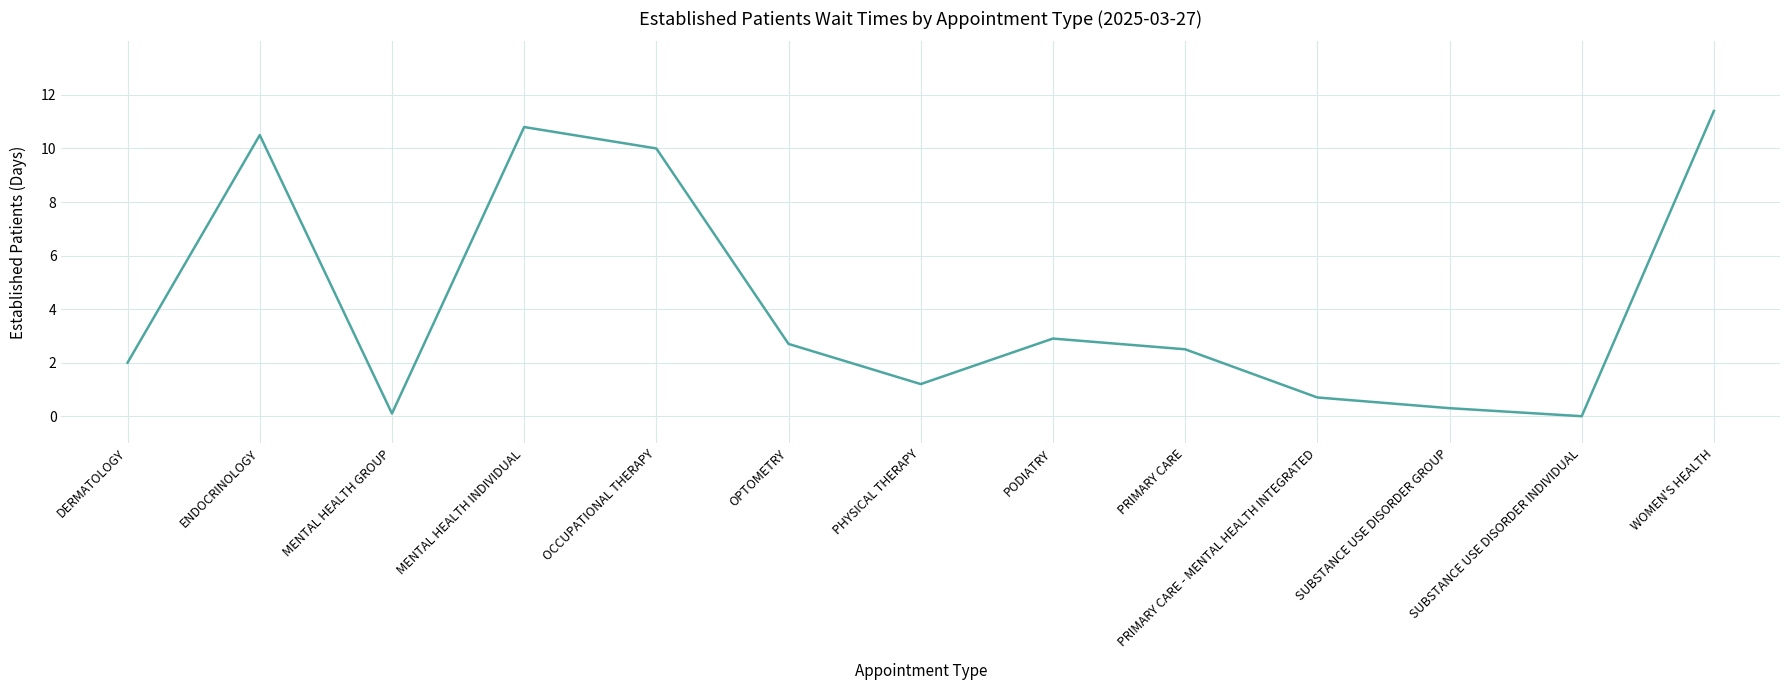

Reading left to right, what are all the values shown in this chart?

2.0	10.5	0.1	10.8	10.0	2.7	1.2	2.9	2.5	0.7	0.3	0.0	11.4